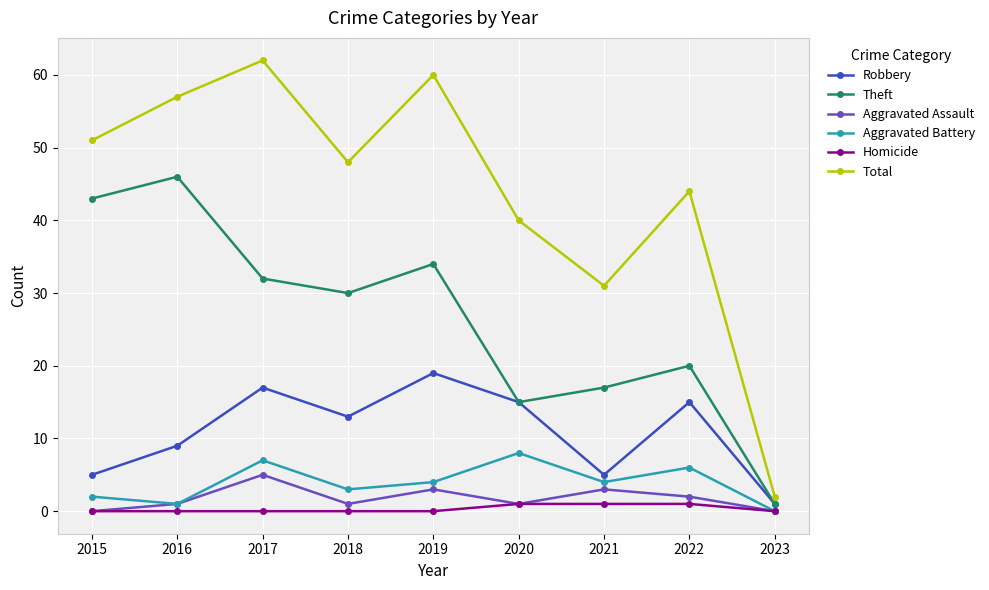

At which label is Robbery closest to 10?

2016